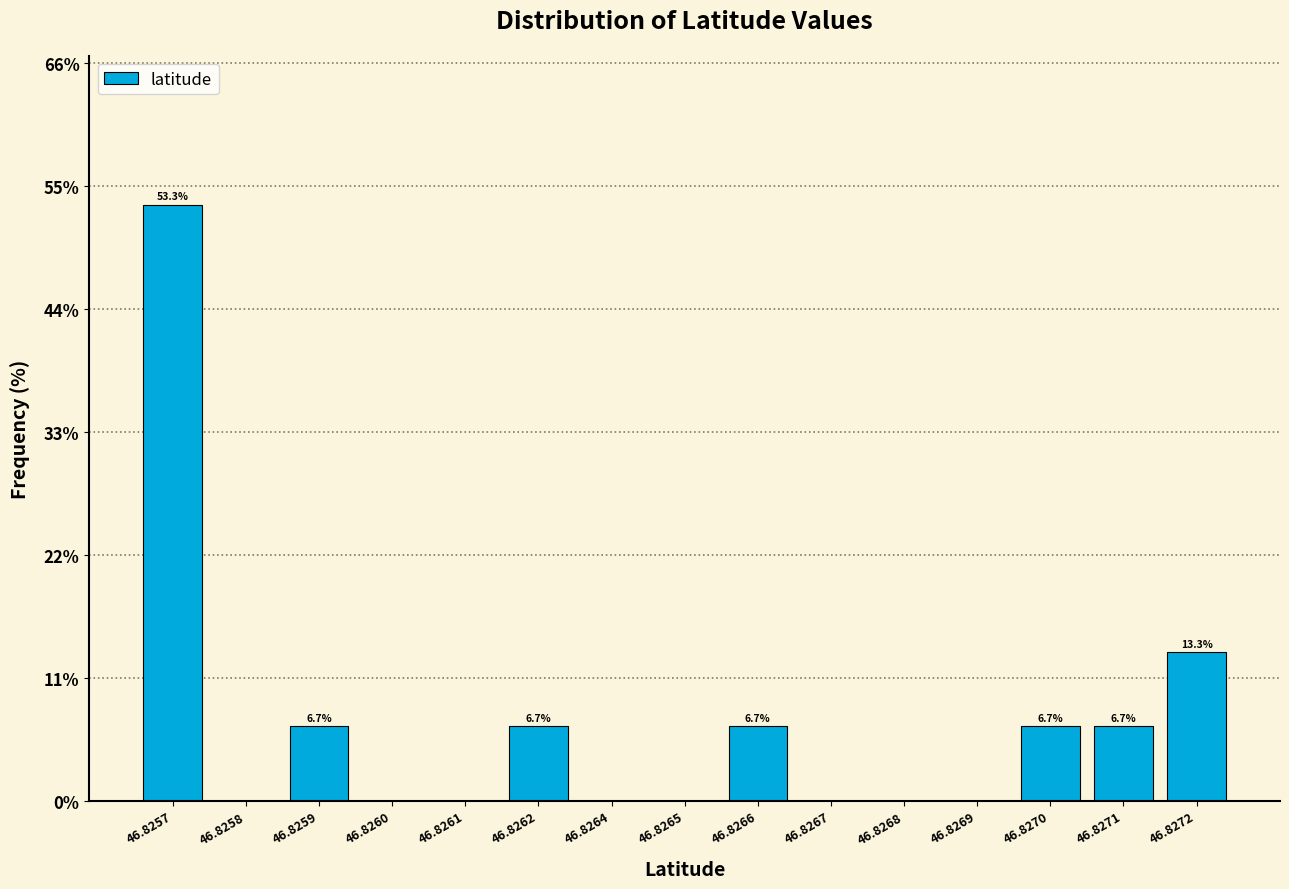

Reading left to right, extract all data points from this chart.

46.8257=53.3	46.8258=0.0	46.8259=6.7	46.8260=0.0	46.8261=0.0	46.8262=6.7	46.8264=0.0	46.8265=0.0	46.8266=6.7	46.8267=0.0	46.8268=0.0	46.8269=0.0	46.8270=6.7	46.8271=6.7	46.8272=13.3